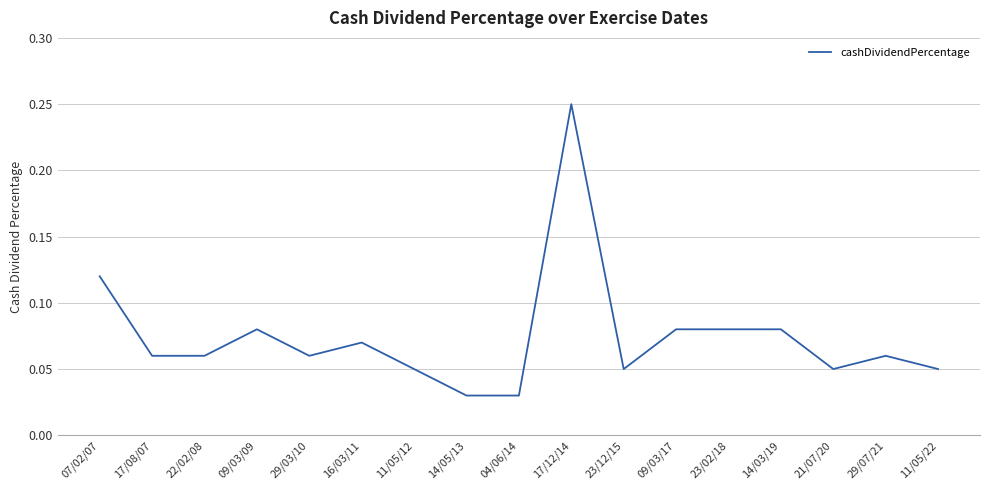

What is the change in value from 22/02/08 to 17/12/14?

+0.2